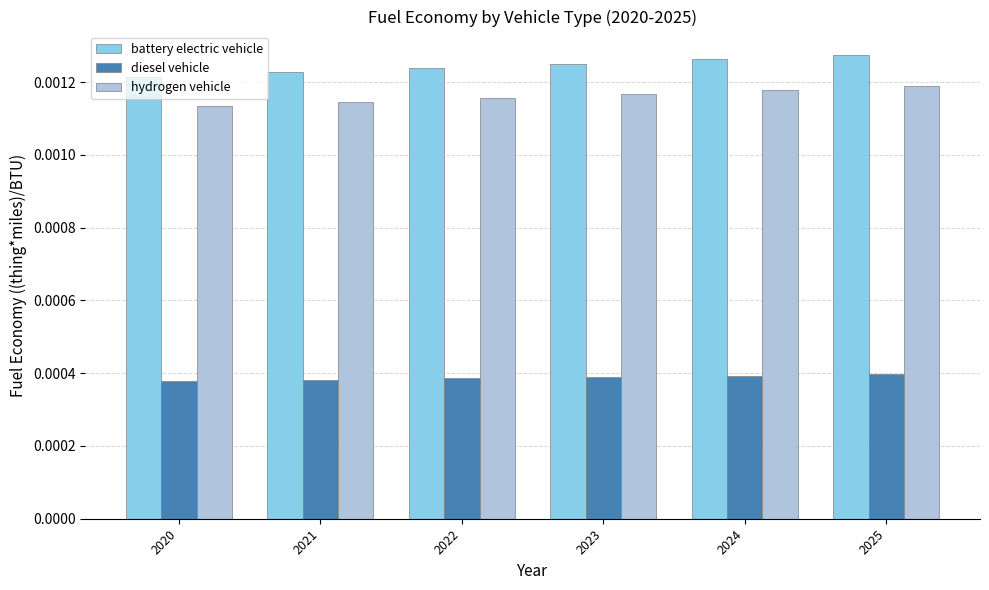

At how many categories does at least one series exceed 0?

6